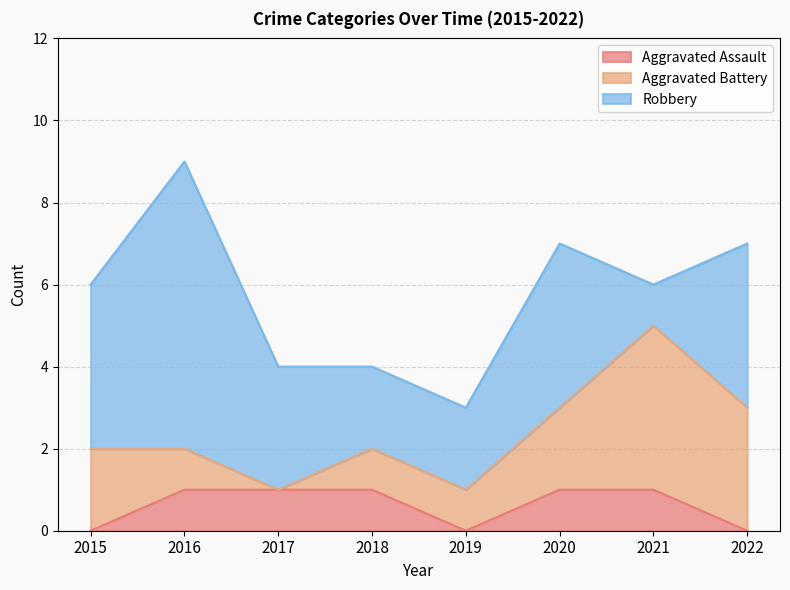

How many values in the Robbery series exceed 4?

1